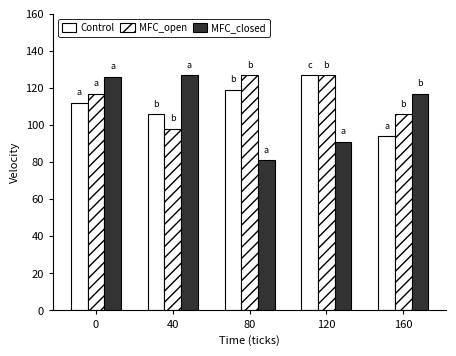

Does the chart contain any negative values?

No